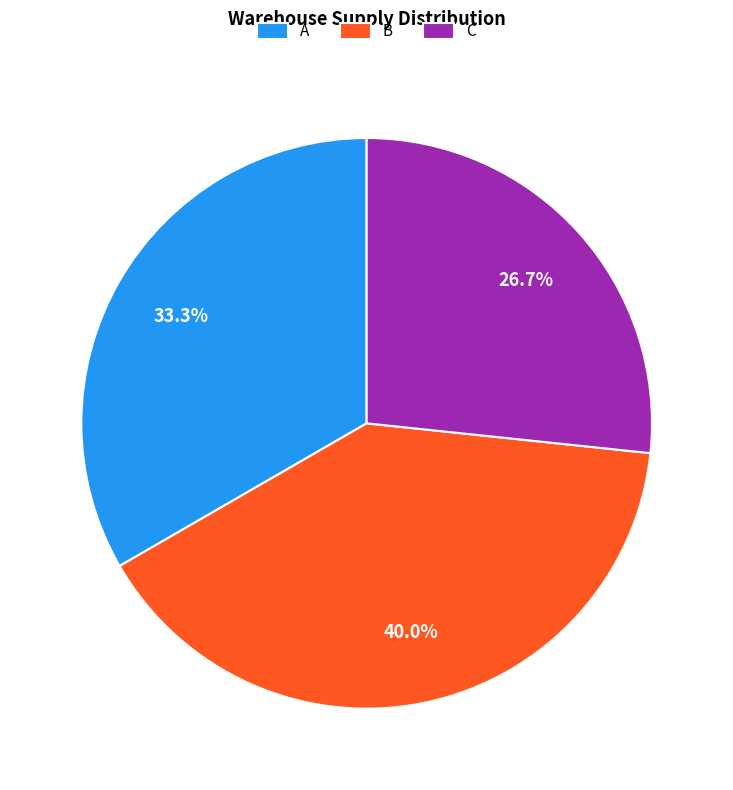

To the nearest percent, what is the combined percentage of A and C?

60%